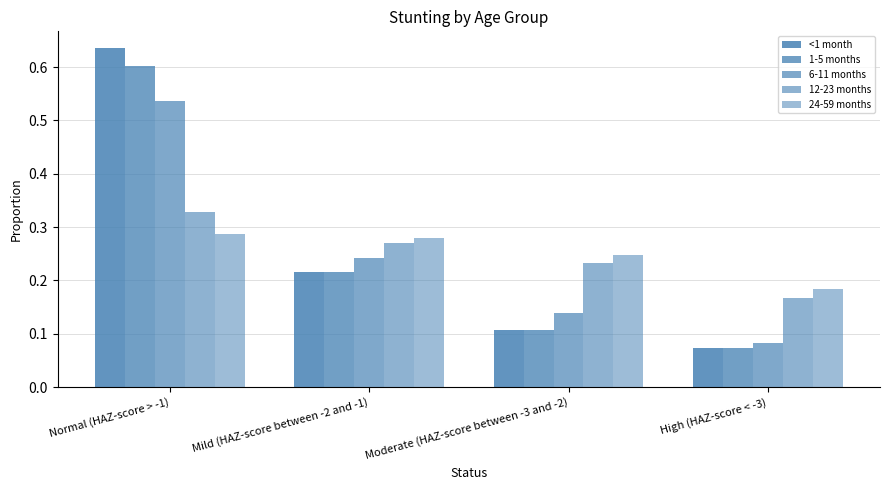

How many groups of bars are there?

4